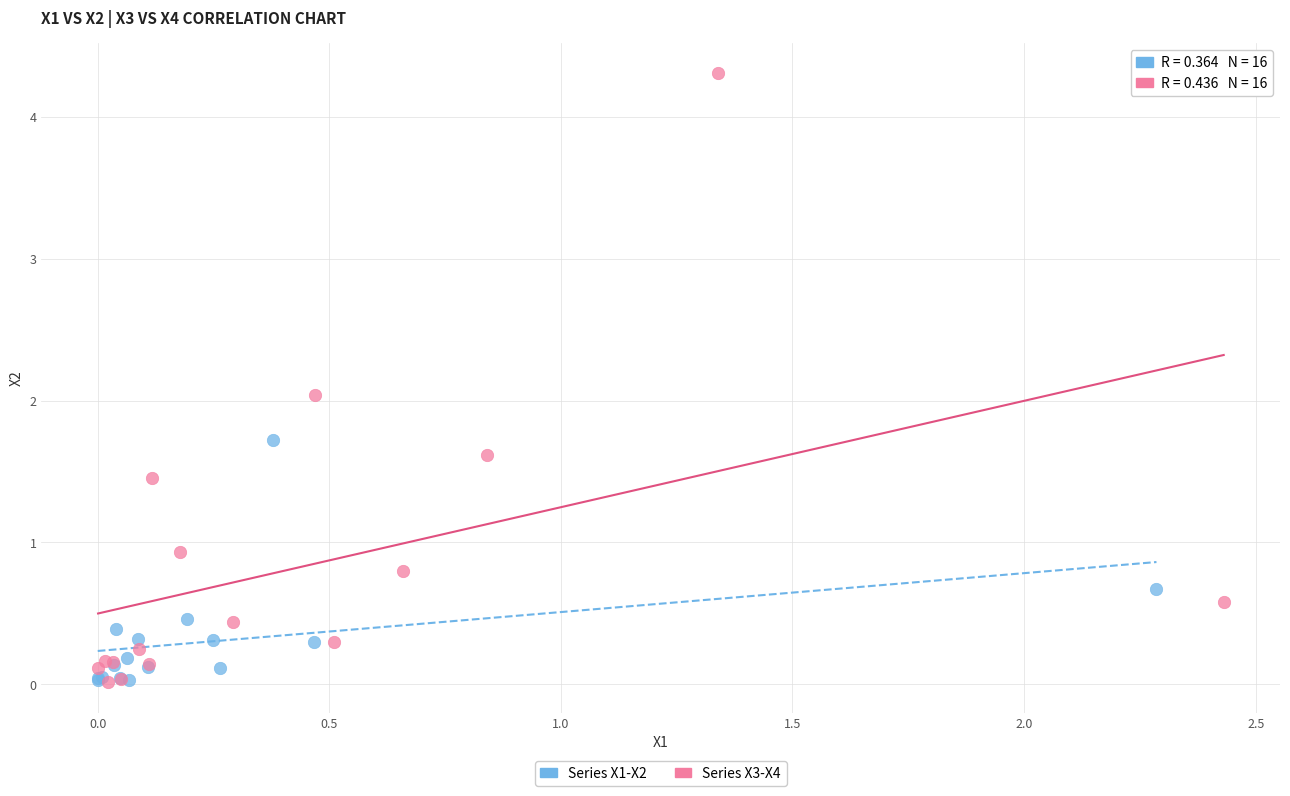

Which series has the widest spread of Y values?

Series X3-X4